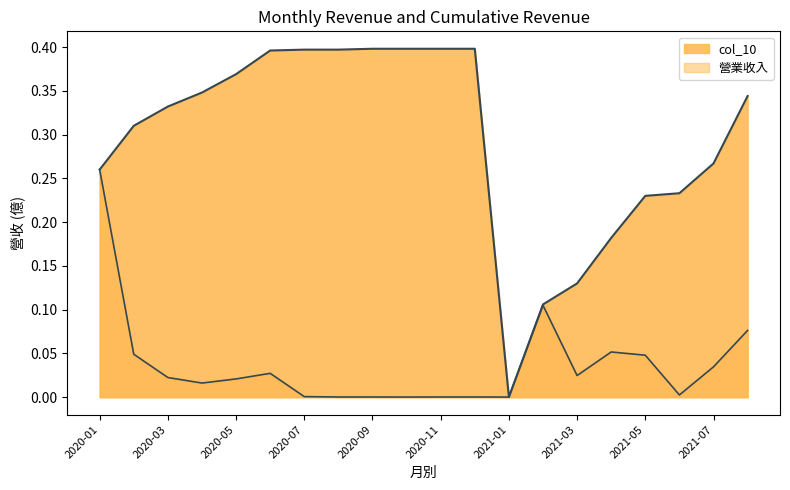

Reading left to right, transcribe all the data shown in this chart.

col_10: 0.3	0.3	0.3	0.3	0.4	0.4	0.4	0.4	0.4	0.4	0.4	0.4	0.0	0.1	0.1	0.2	0.2	0.2	0.3	0.3
營業收入: 0.3	0.0	0.0	0.0	0.0	0.0	0.0	0.0	0.0	0.0	0.0	0.0	0.0	0.1	0.0	0.1	0.0	0.0	0.0	0.1